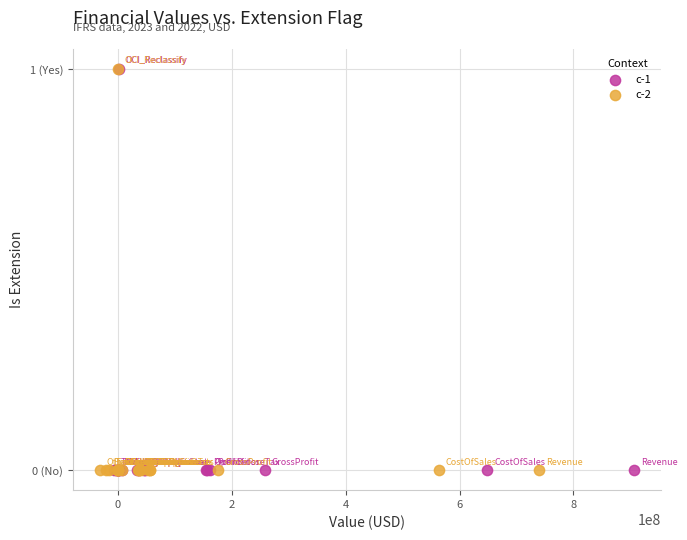

What are all the series names shown in the legend?

c-1, c-2